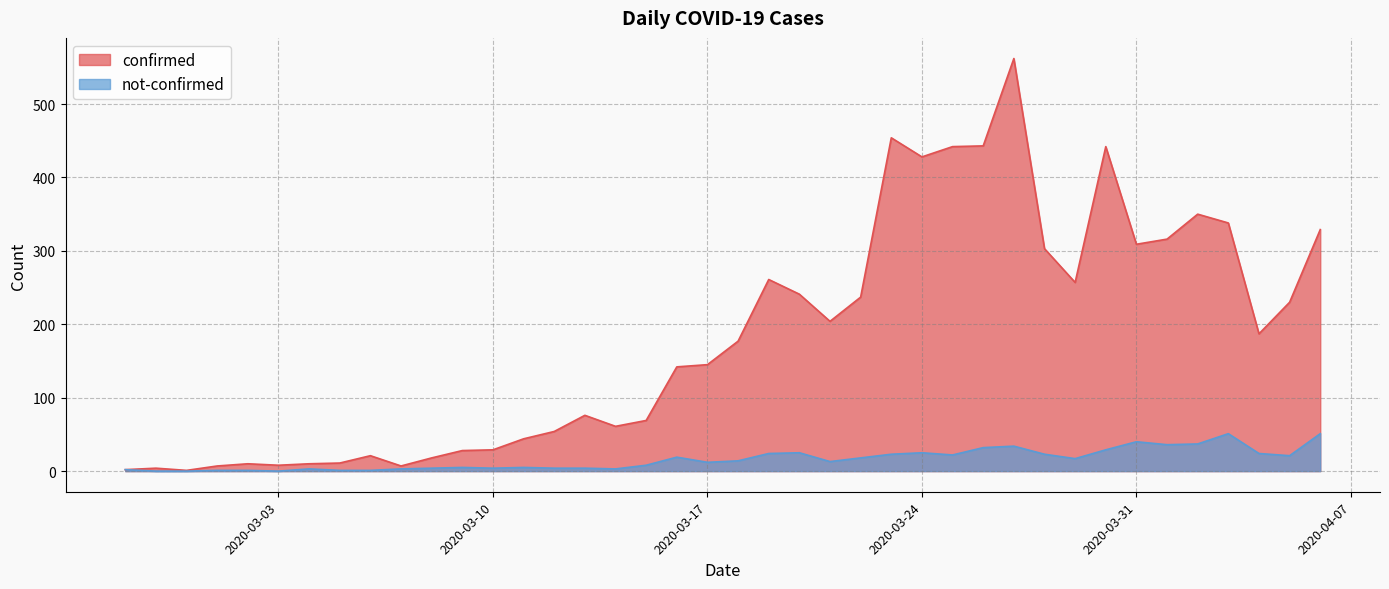

What position from the left is 2020-03-03?

6